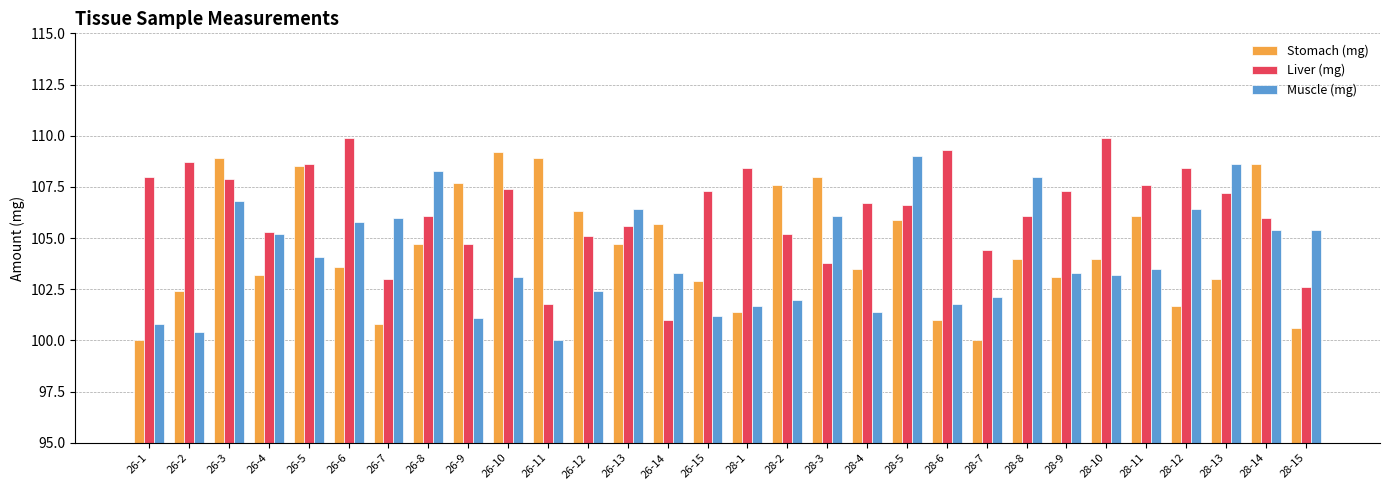

Which series has the largest total across all categories?

Liver (mg)